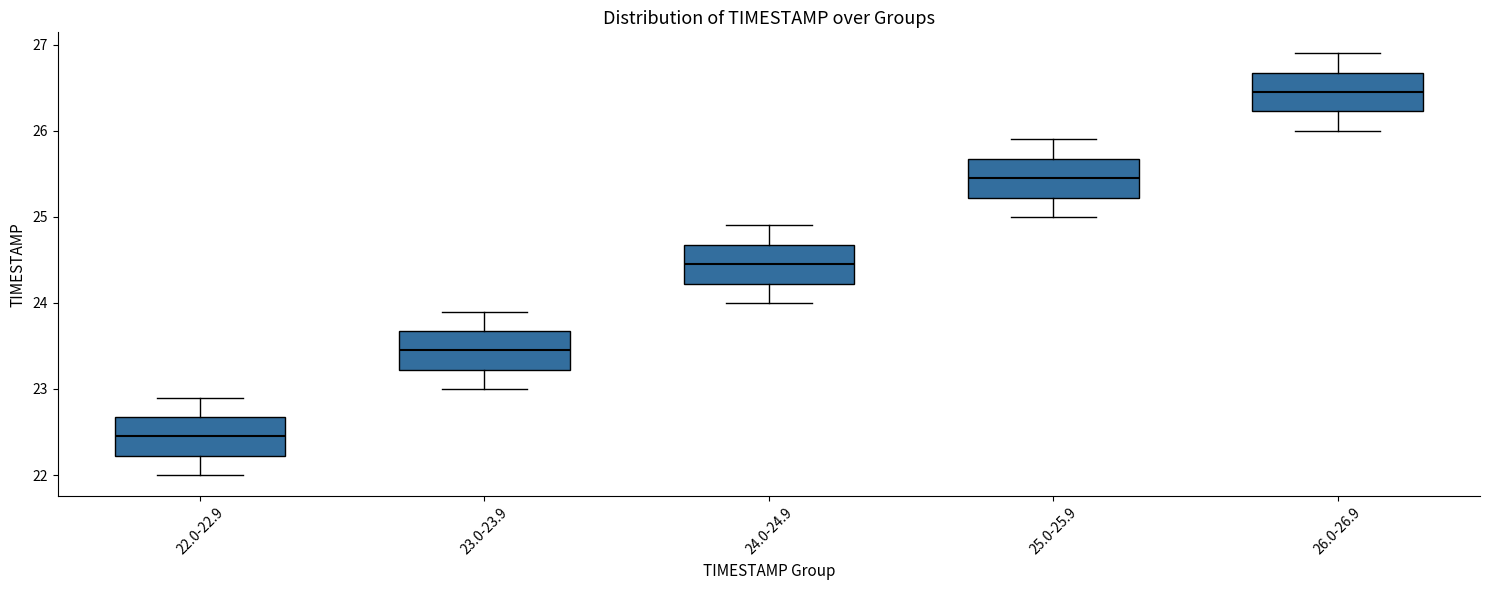

Reading left to right, read every box against the y-axis: the position of its median line, the range the box covers, and the ends of its whiskers. The values are not printed on the chart, so give them approximately, as read against the axis.

22.0-22.9: median 22.5, box 22.2 to 22.7, whiskers 22.0 to 22.9
23.0-23.9: median 23.5, box 23.2 to 23.7, whiskers 23.0 to 23.9
24.0-24.9: median 24.5, box 24.2 to 24.7, whiskers 24.0 to 24.9
25.0-25.9: median 25.5, box 25.2 to 25.7, whiskers 25.0 to 25.9
26.0-26.9: median 26.5, box 26.2 to 26.7, whiskers 26.0 to 26.9